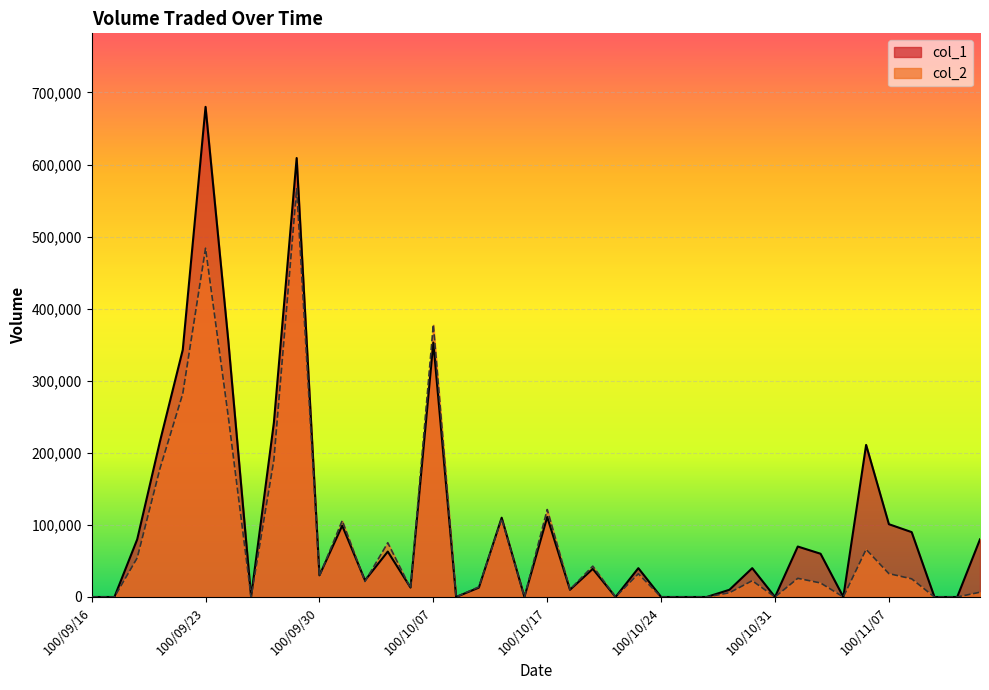

What is the difference between the highest and lowest values at 100/11/11?

73400